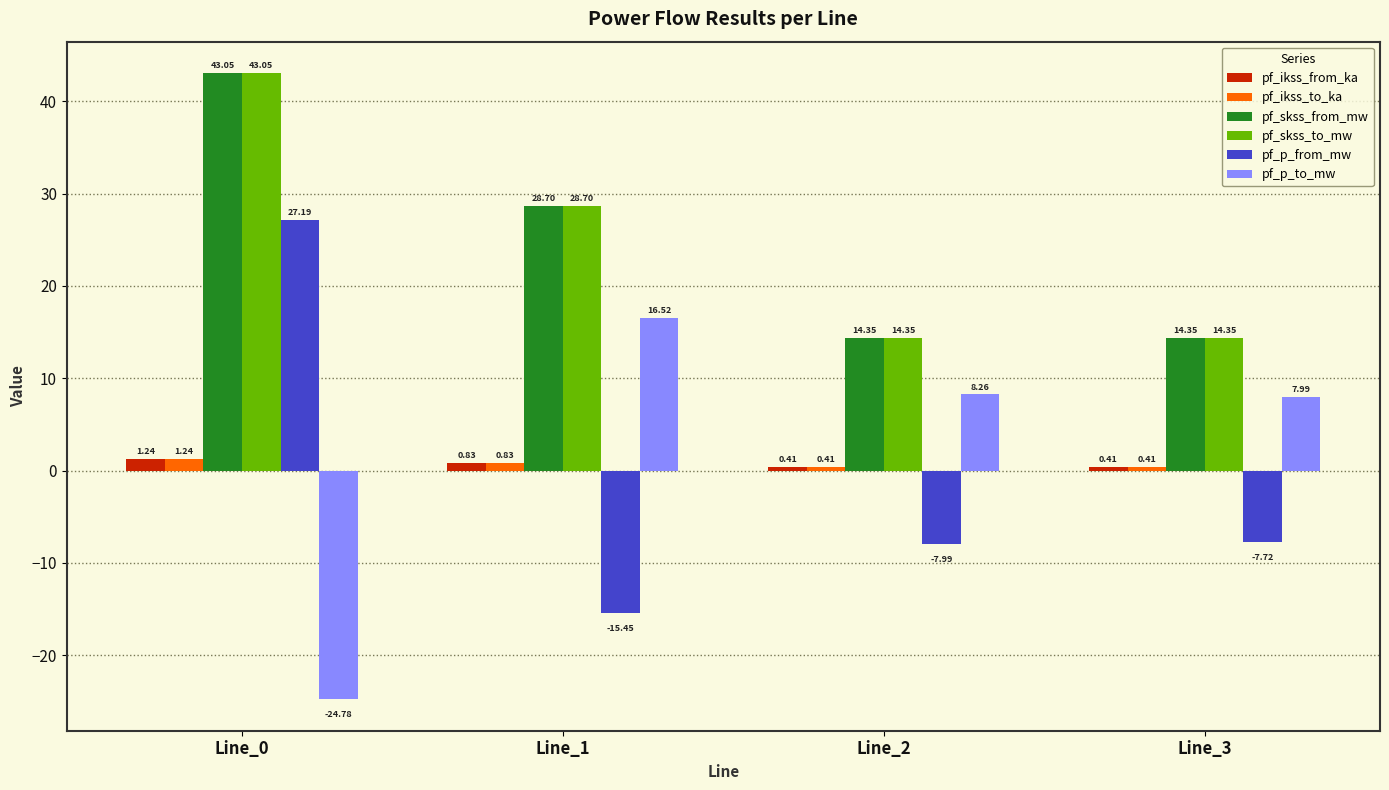

List the labels in order of pf_p_to_mw value, largest first.

Line_1, Line_2, Line_3, Line_0